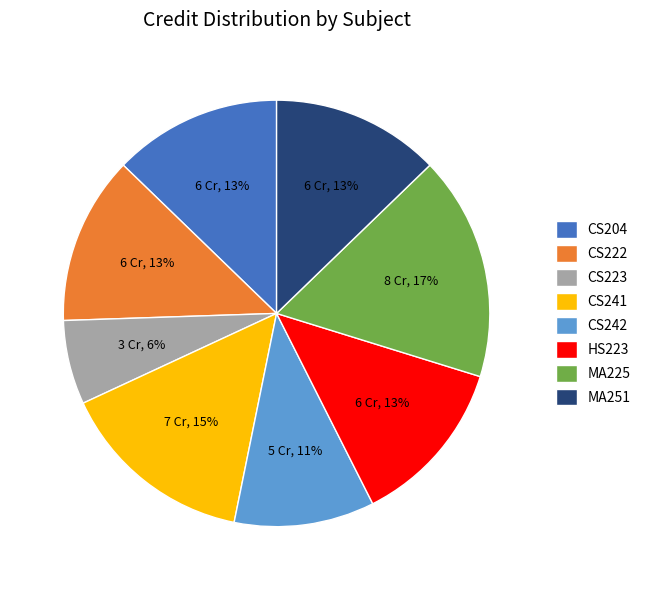

Is the sum of CS204 and MA251 greater than half?

No